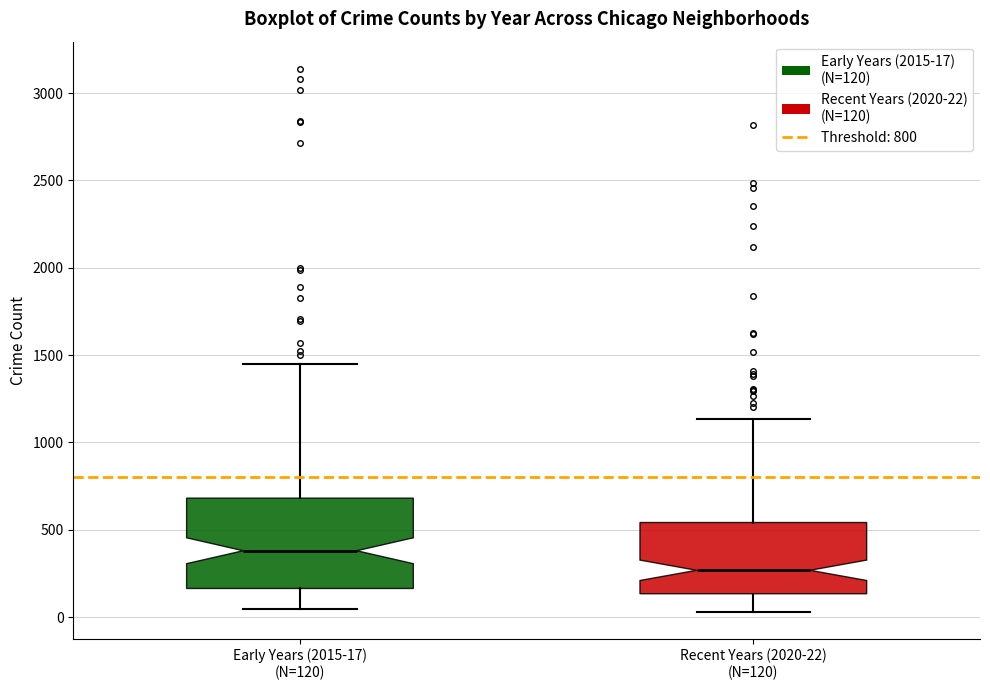

Reading left to right, read every box against the y-axis: the position of its median line, the range the box covers, and the ends of its whiskers. The values are not printed on the chart, so give them approximately, as read against the axis.

Early Years (2015-17) (N=120): median 400, box 150 to 700, whiskers 50 to 1450
Recent Years (2020-22) (N=120): median 250, box 150 to 550, whiskers 50 to 1150